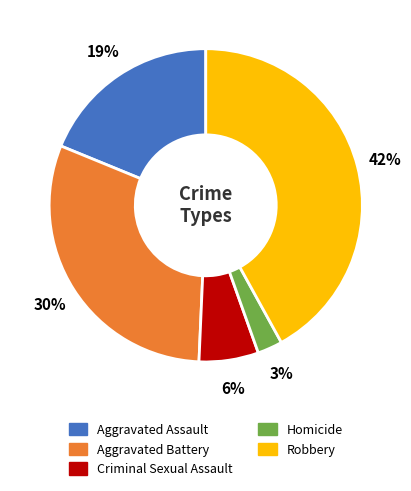

Which category has the biggest portion of the pie?

Robbery